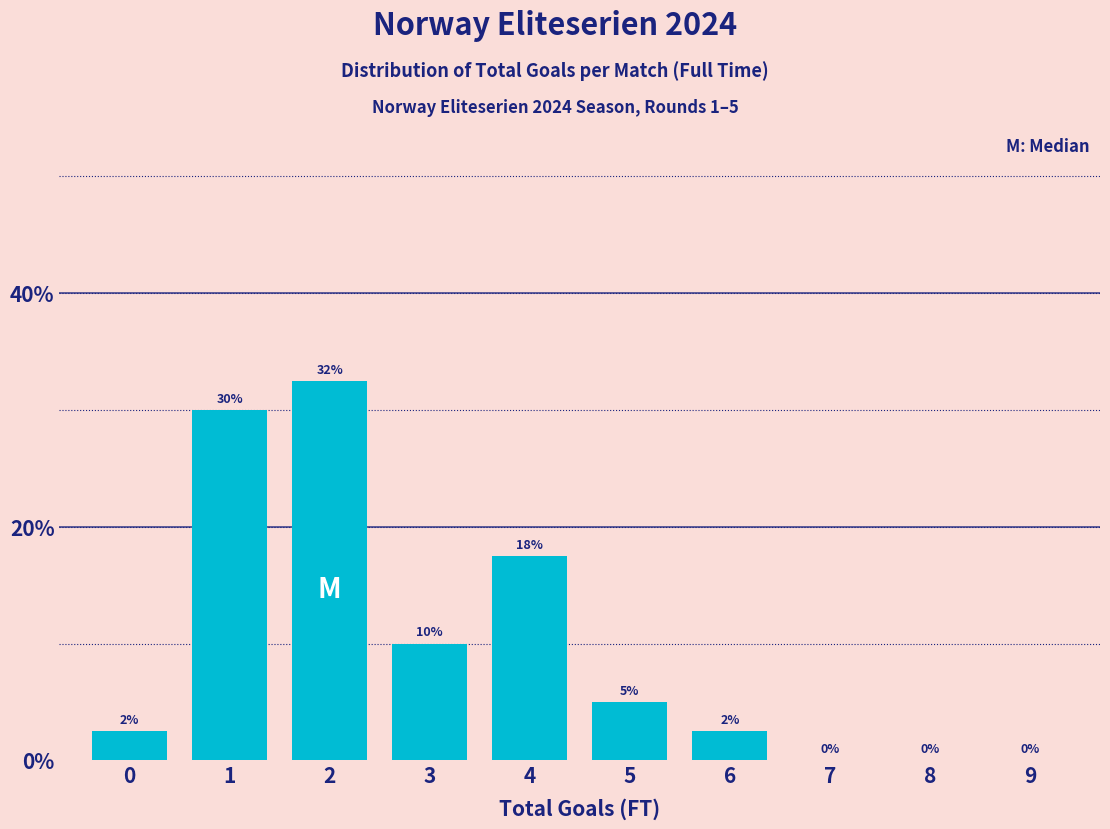

True or false: the data shows 50.9 at 2.

False